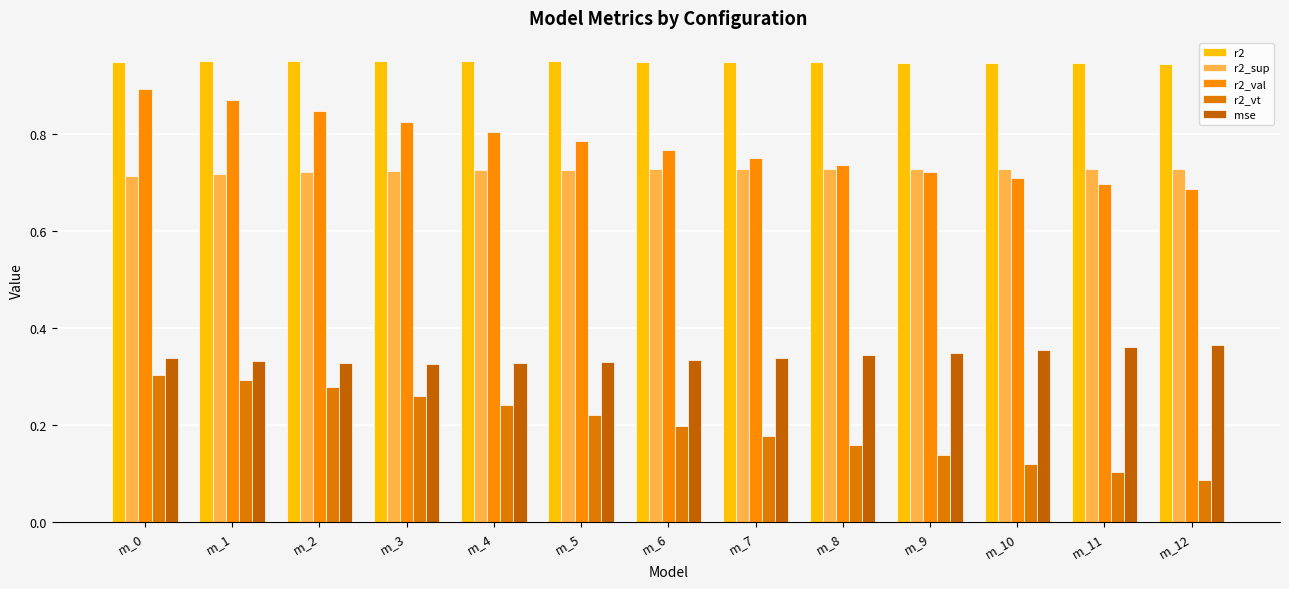

How many data points does each series have?

13